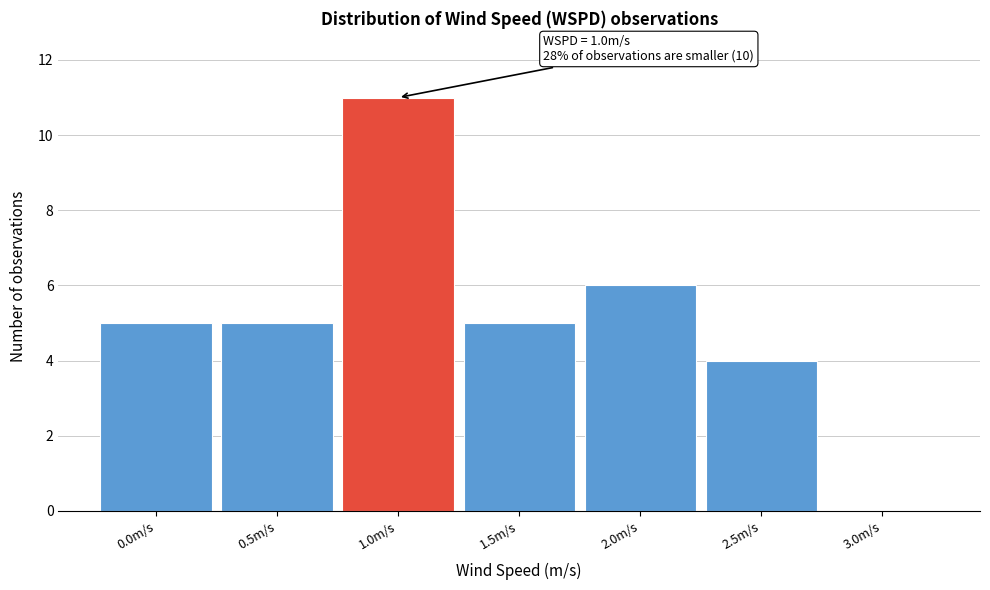

Over which range of the x-axis is the bar tallest?

0.75 to 1.25